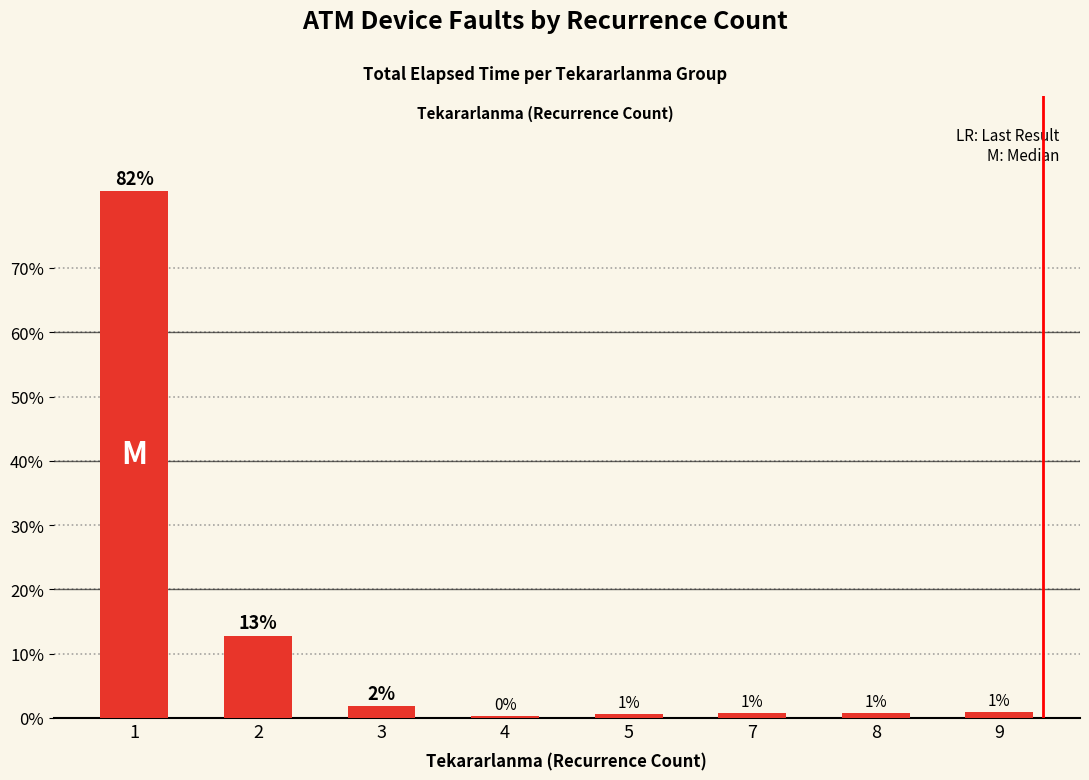

What is the minimum value shown in the chart?

0.3